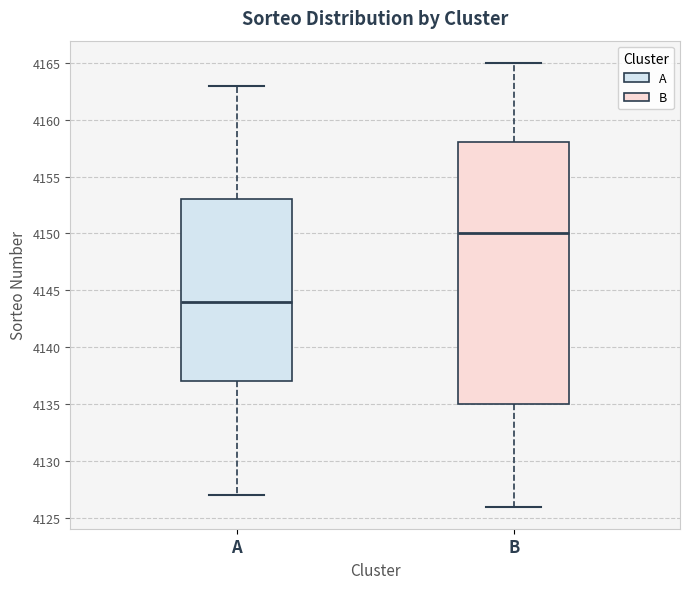

Reading left to right, transcribe this box plot: for each box, give where its median line is, the range the box spans, and where its two whiskers end, as read against the y-axis. The values are not printed on the chart, so give them approximately, as read against the axis.

A: median 4144, box 4137 to 4153, whiskers 4127 to 4163
B: median 4150, box 4135 to 4158, whiskers 4126 to 4165